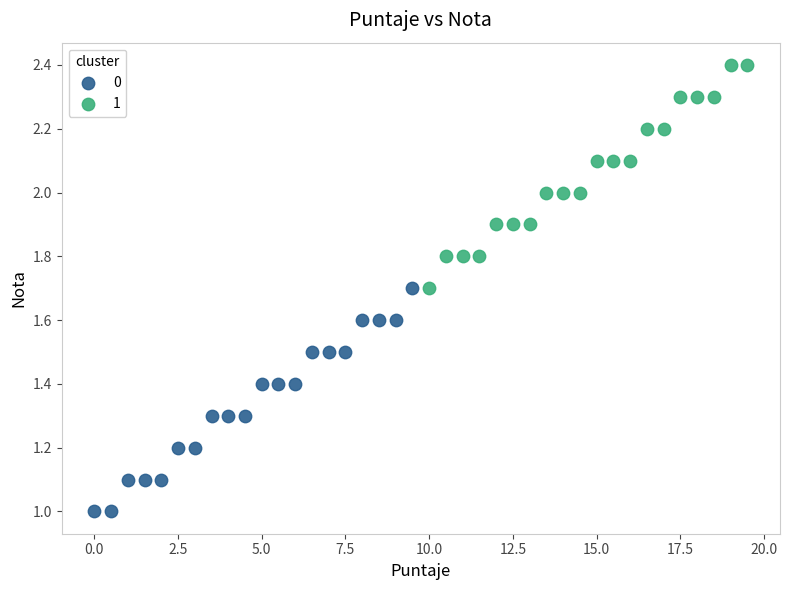

What are all the series names shown in the legend?

0, 1